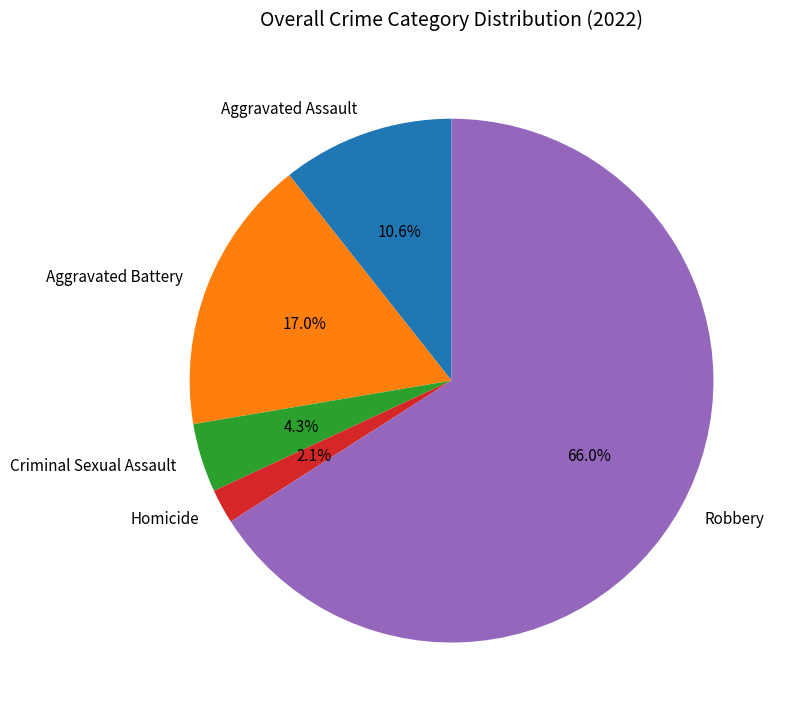

To the nearest percent, what percentage of the pie is Aggravated Assault?

11%